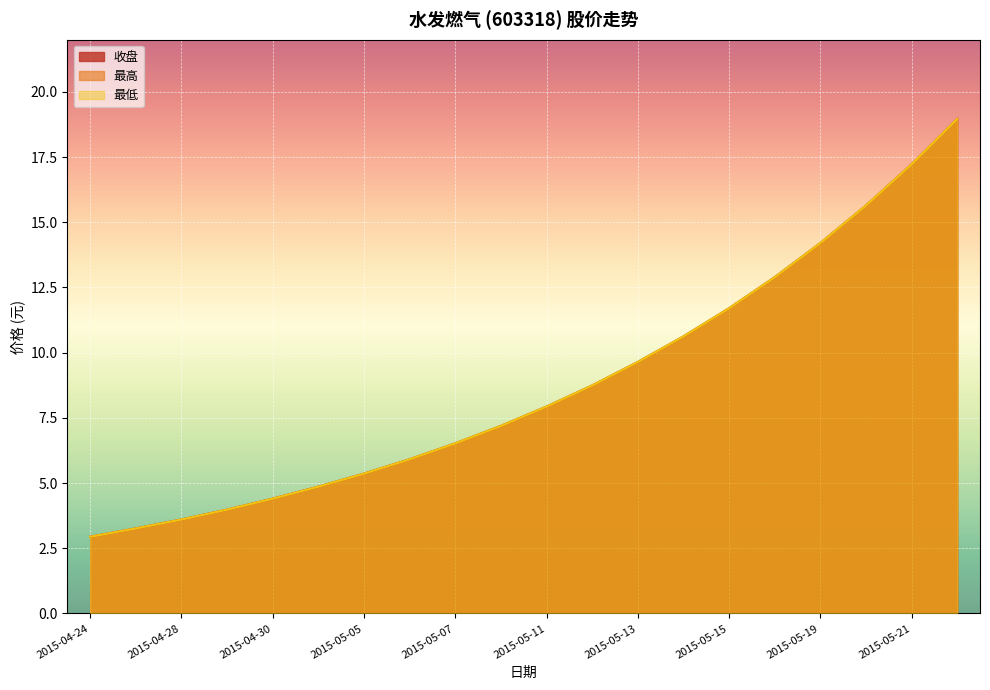

Reading right to left, what are all the values shown in this chart?

收盘: 19.0	17.2	15.6	14.2	12.9	11.7	10.6	9.6	8.7	7.9	7.2	6.5	5.9	5.4	4.9	4.4	4.0	3.6	3.3	2.9
最高: 19.0	17.2	15.6	14.2	12.9	11.7	10.6	9.6	8.7	7.9	7.2	6.5	5.9	5.4	4.9	4.4	4.0	3.6	3.3	2.9
最低: 19.0	17.2	15.6	14.2	12.9	11.7	10.6	9.6	8.7	7.9	7.2	6.5	5.9	5.4	4.9	4.4	4.0	3.6	3.3	2.9